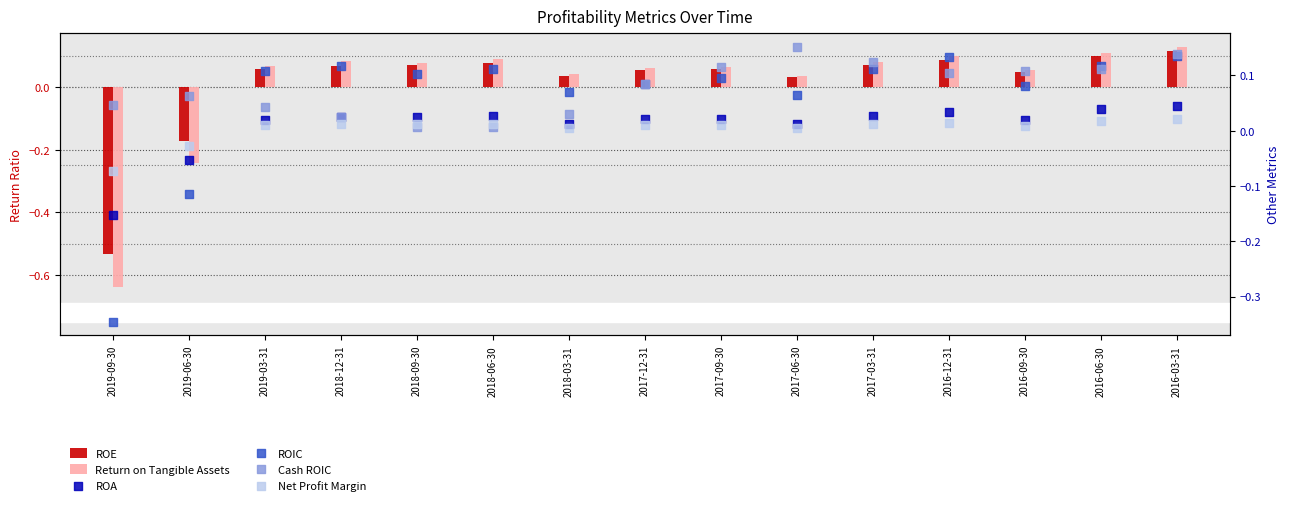

What is the total value across all series at 2018-09-30?

0.3